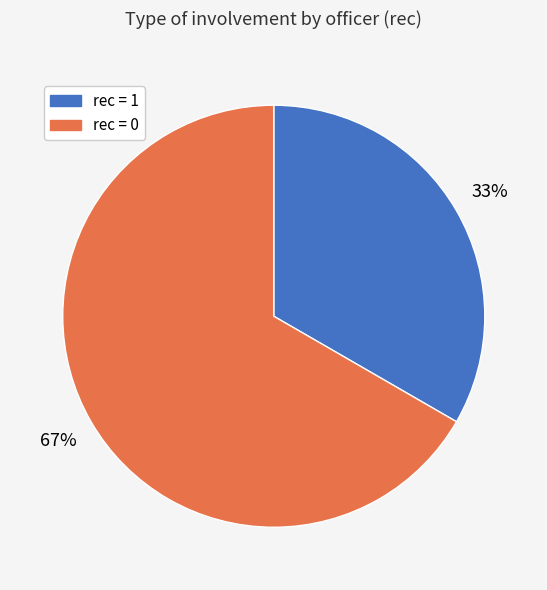

Which slice is the smallest?

rec = 1